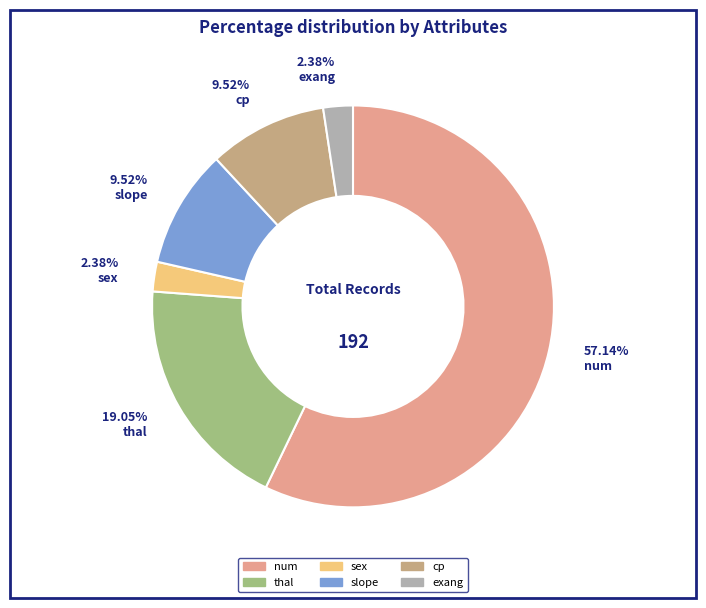

Approximately how many times larger is the value at slope compared to exang?

4.0